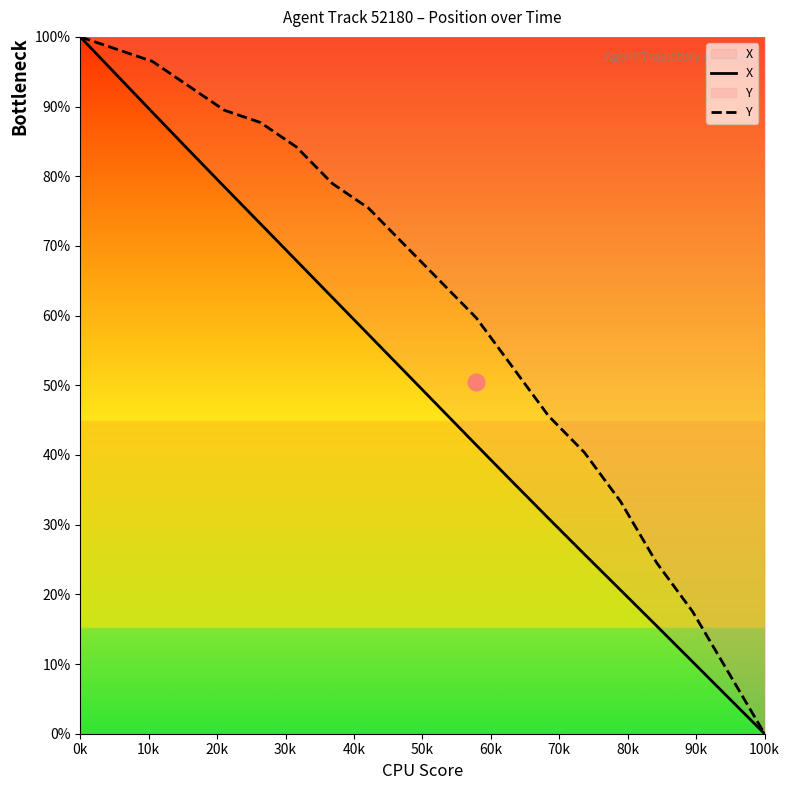

What is the sum of all X values?

991.6